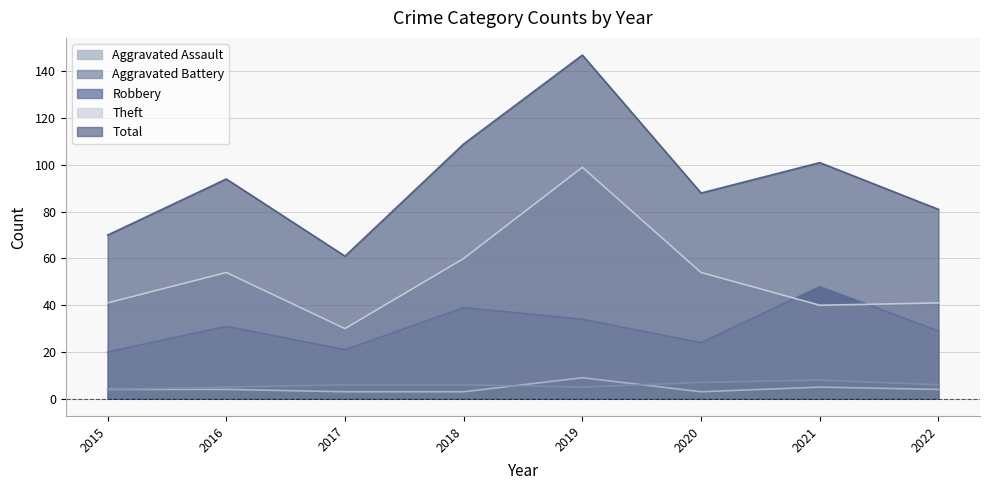

Between which two adjacent categories do Theft and Robbery first intersect?

2020 and 2021